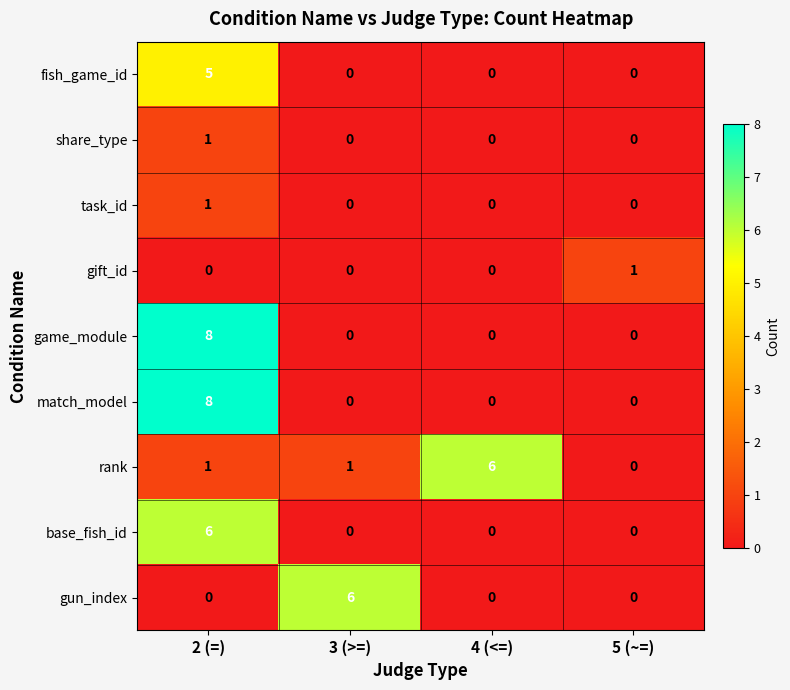

Is it true that gift_id equals 1 at 3 (>=)?

False